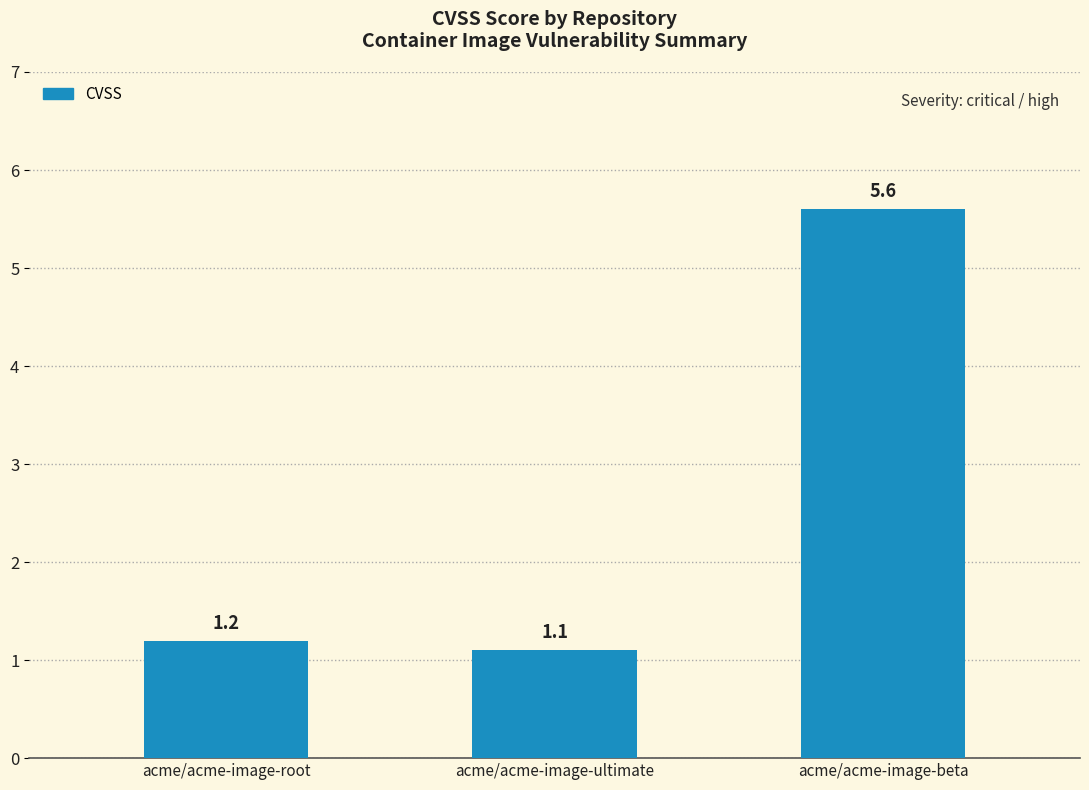

Reading left to right, extract all data points from this chart.

1.2	1.1	5.6